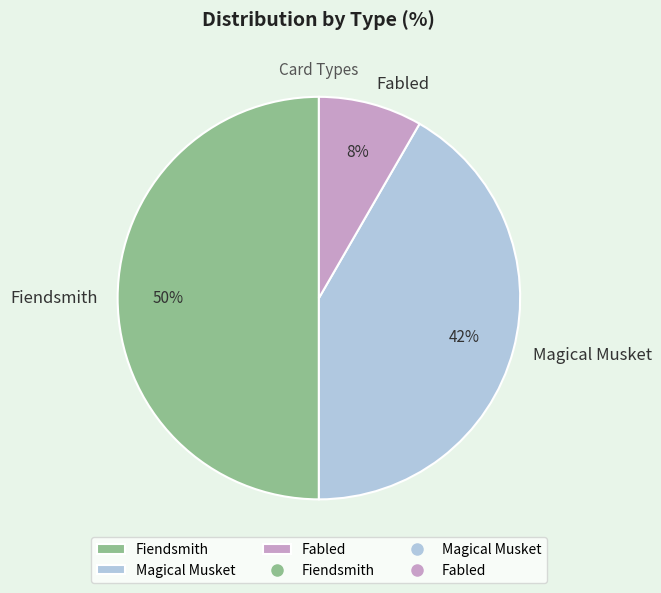

Does Fabled account for over 50% of the chart?

No